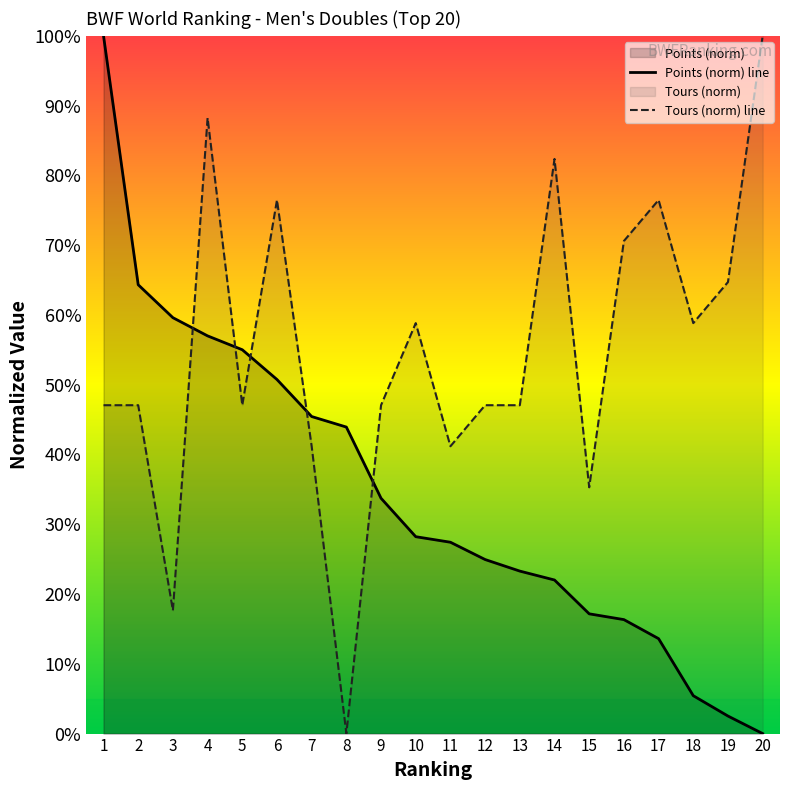

Is it true that Points equals 0.2 at 13?

True